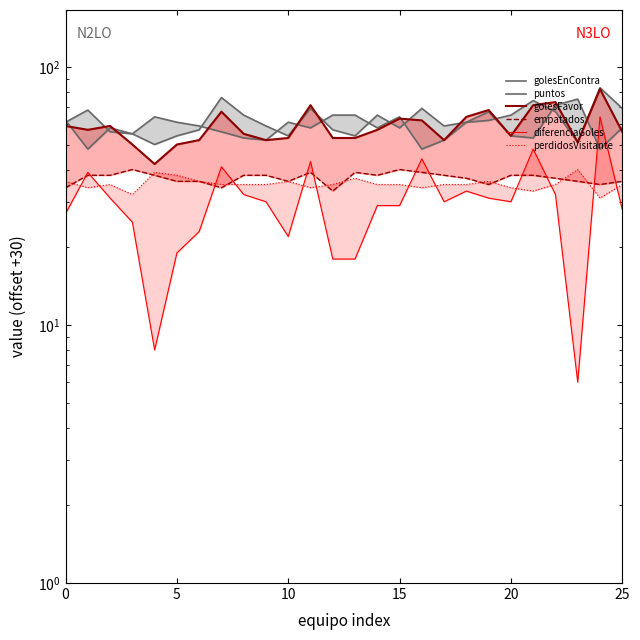

Where is perdidosVisitante nearest to the value 35?

10